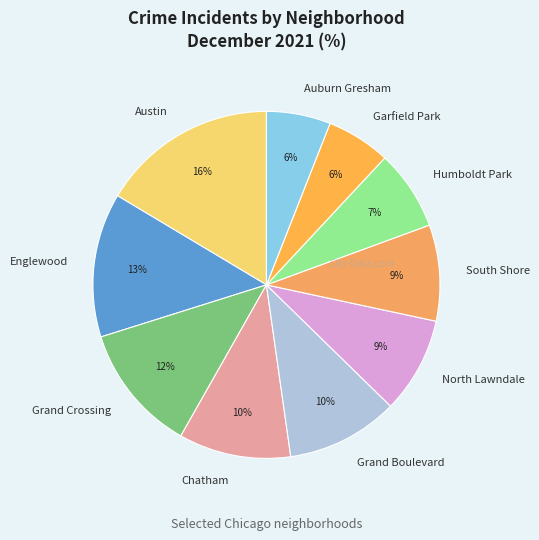

The Auburn Gresham slice represents 20% of the pie. True or false?

False